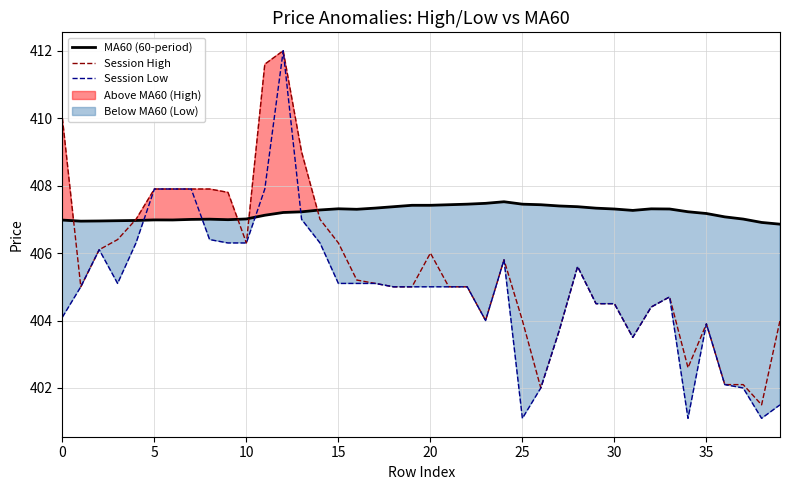

What is the difference between the second highest and second lowest values in the Session Low series?

6.8